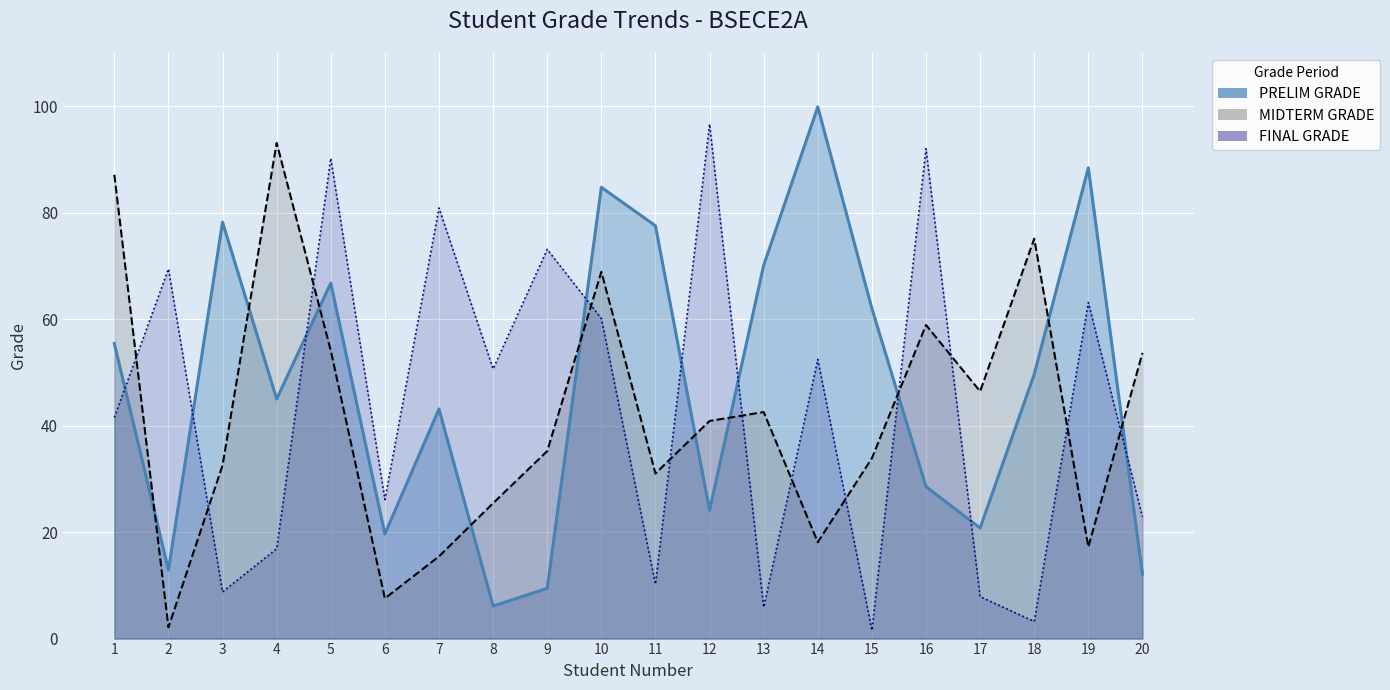

At which category does PRELIM GRADE reach its first local peak?

3